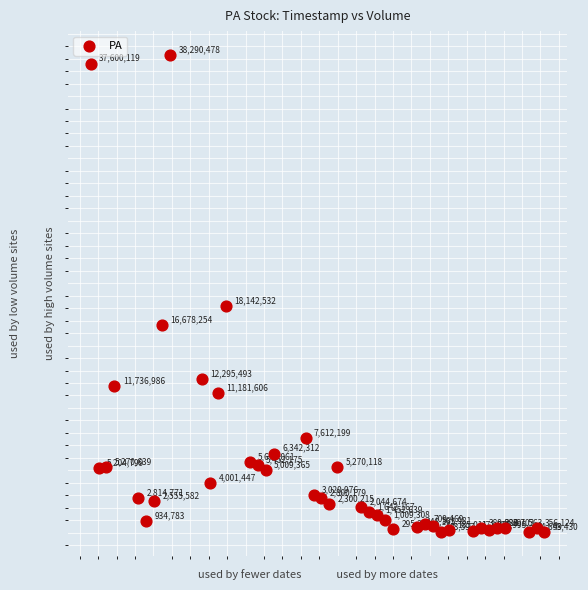

What is the range of Y values (max minus min)?

38247048